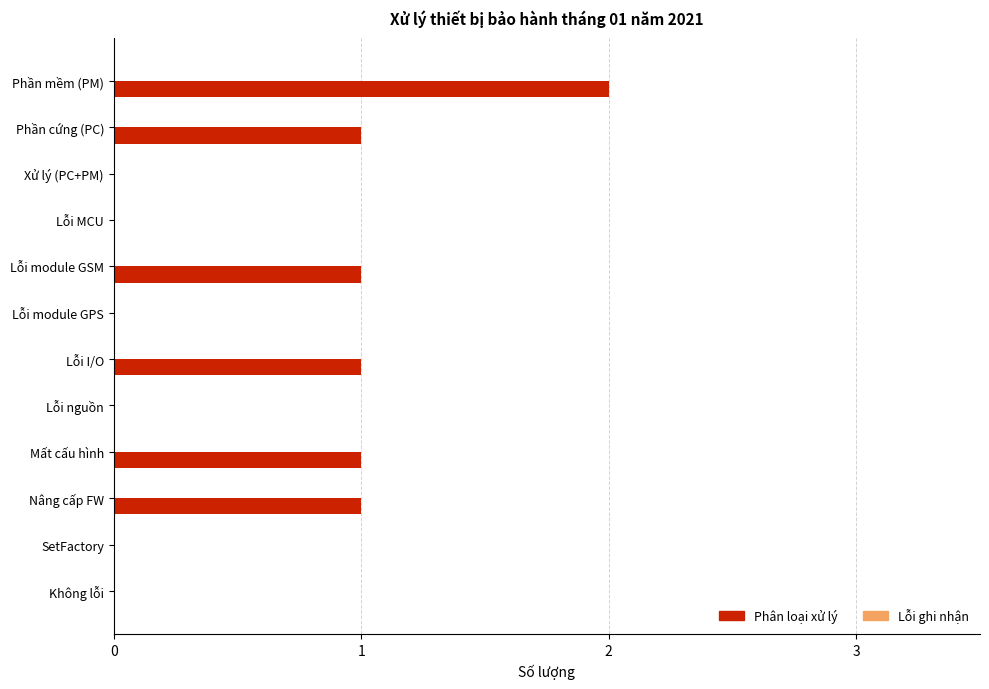

Reading top to bottom, list all the values displayed in this chart.

Phần mềm (PM)=2	Phần cứng (PC)=1	Xử lý (PC+PM)=0	Lỗi MCU=0	Lỗi module GSM=1	Lỗi module GPS=0	Lỗi I/O=1	Lỗi nguồn=0	Mất cấu hình=1	Nâng cấp FW=1	SetFactory=0	Không lỗi=0